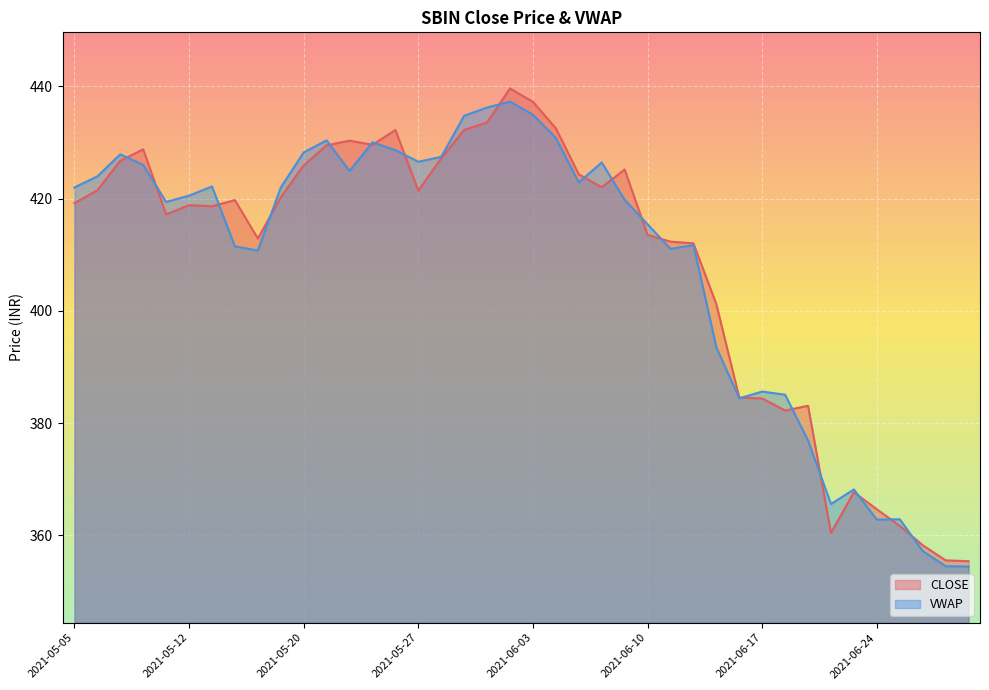

What is the value of the CLOSE point at the 14th from the left?

429.6